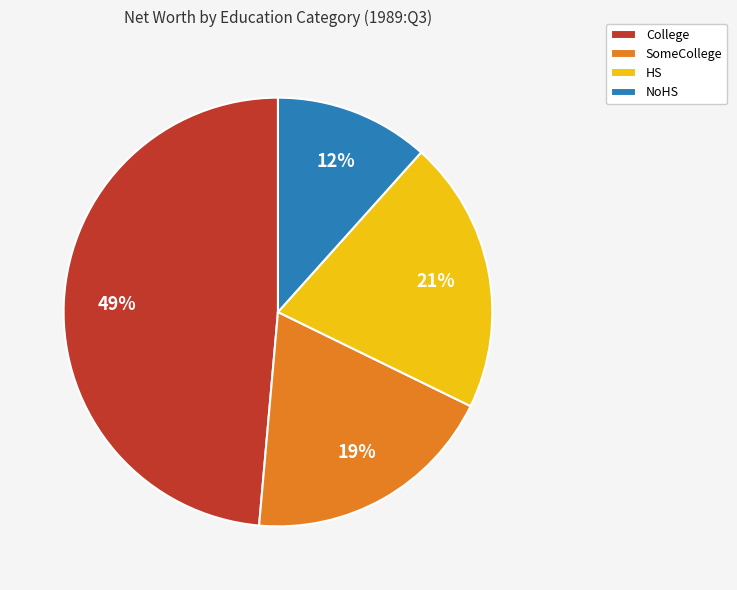

The HS slice represents 21% of the pie. True or false?

True